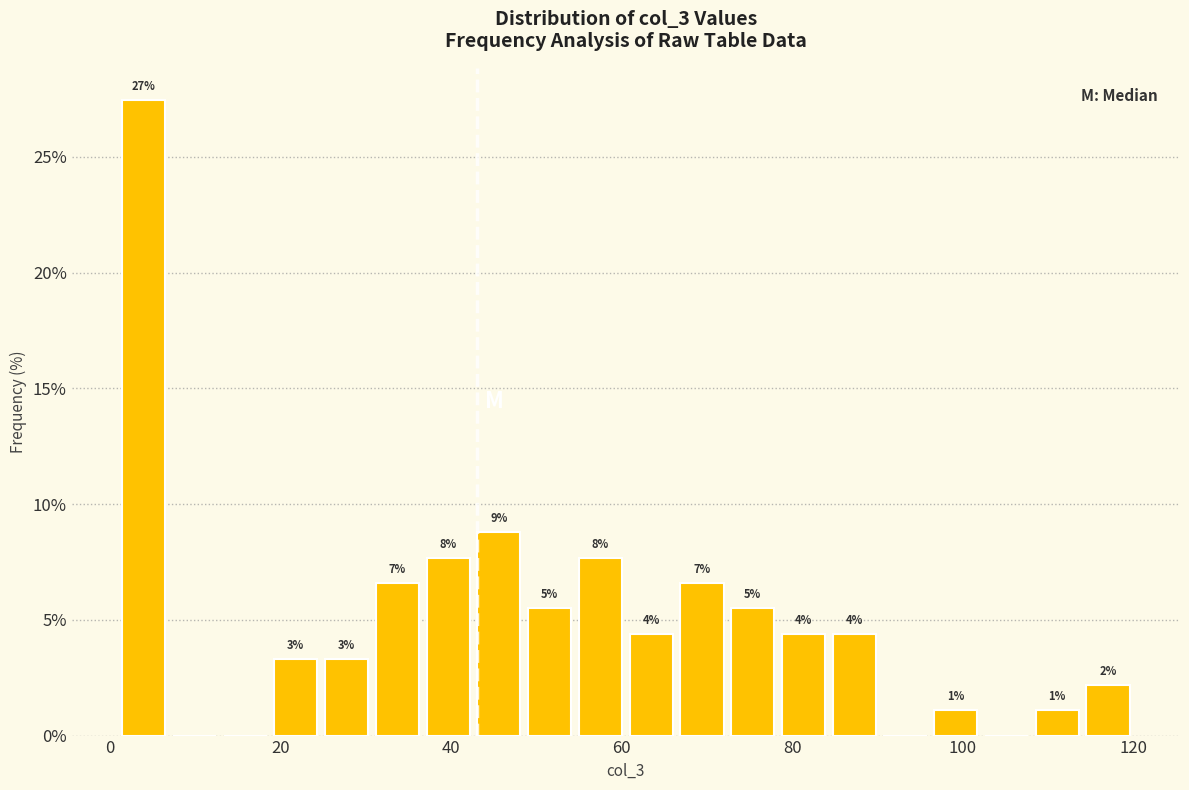

Around what value on the x-axis is the tallest bar? Give the approximate position of its centre, as read against the axis.

4